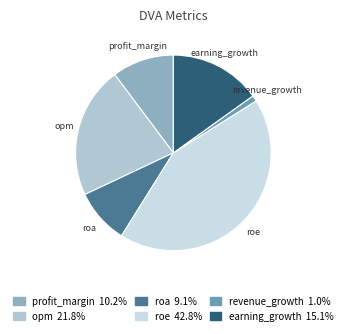

Which slice is the smallest?

revenue_growth